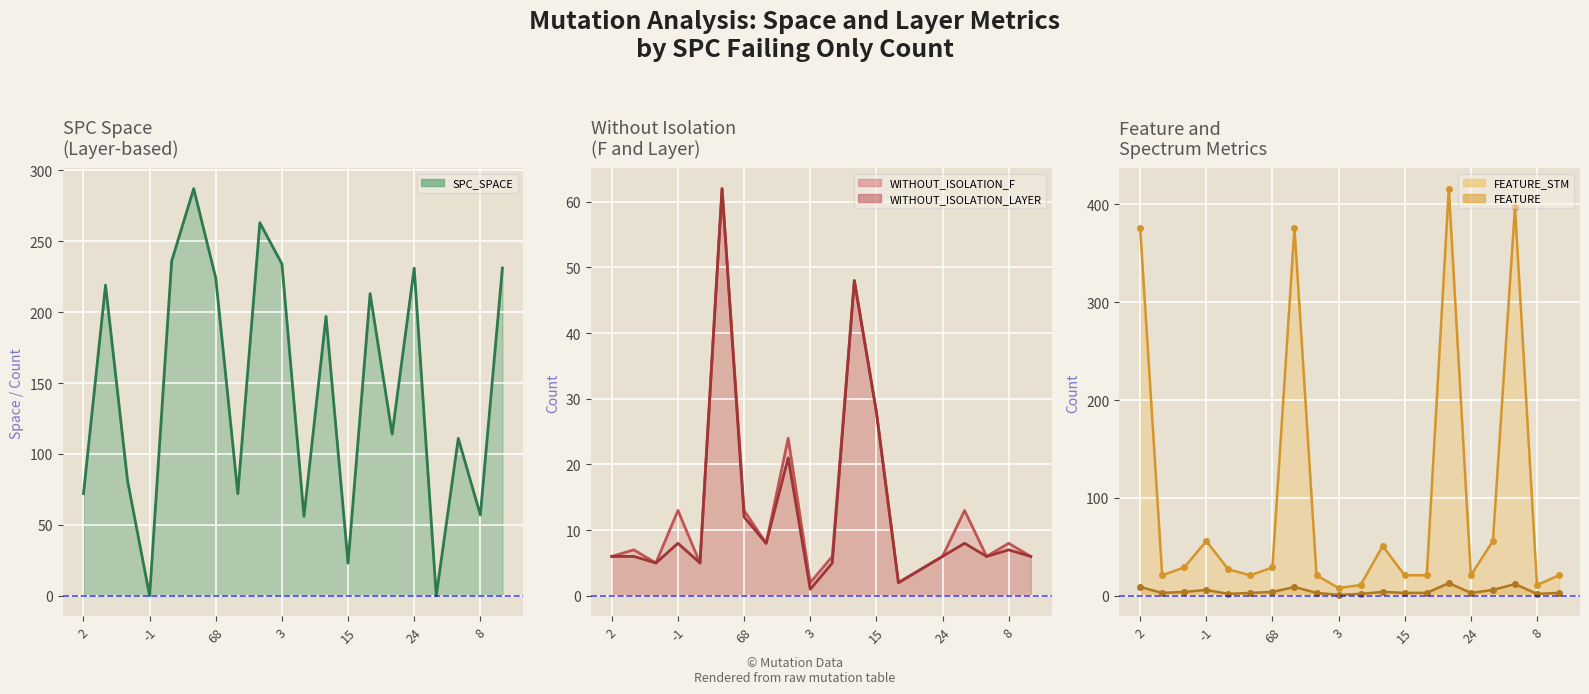

True or false: FEATURE and FEATURE_STM cross at least once.

False